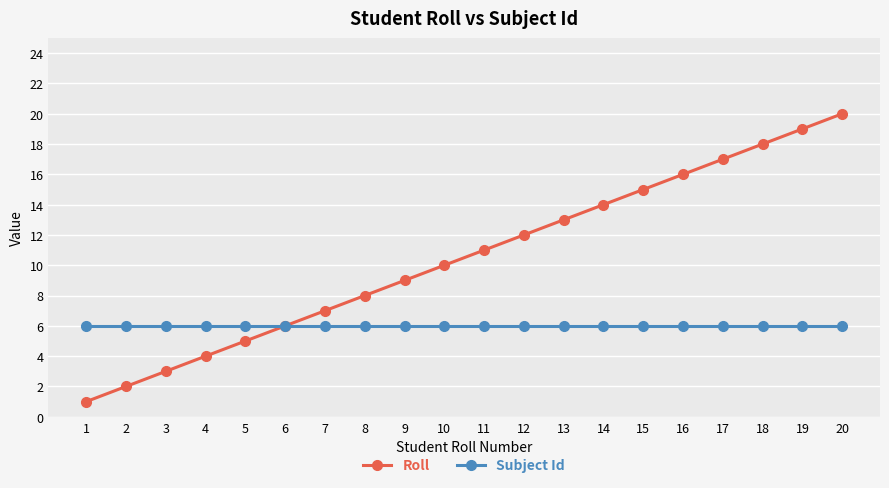

Reading left to right, list all the values displayed in this chart.

Roll: 1=1	2=2	3=3	4=4	5=5	6=6	7=7	8=8	9=9	10=10	11=11	12=12	13=13	14=14	15=15	16=16	17=17	18=18	19=19	20=20
Subject Id: 1=6	2=6	3=6	4=6	5=6	6=6	7=6	8=6	9=6	10=6	11=6	12=6	13=6	14=6	15=6	16=6	17=6	18=6	19=6	20=6